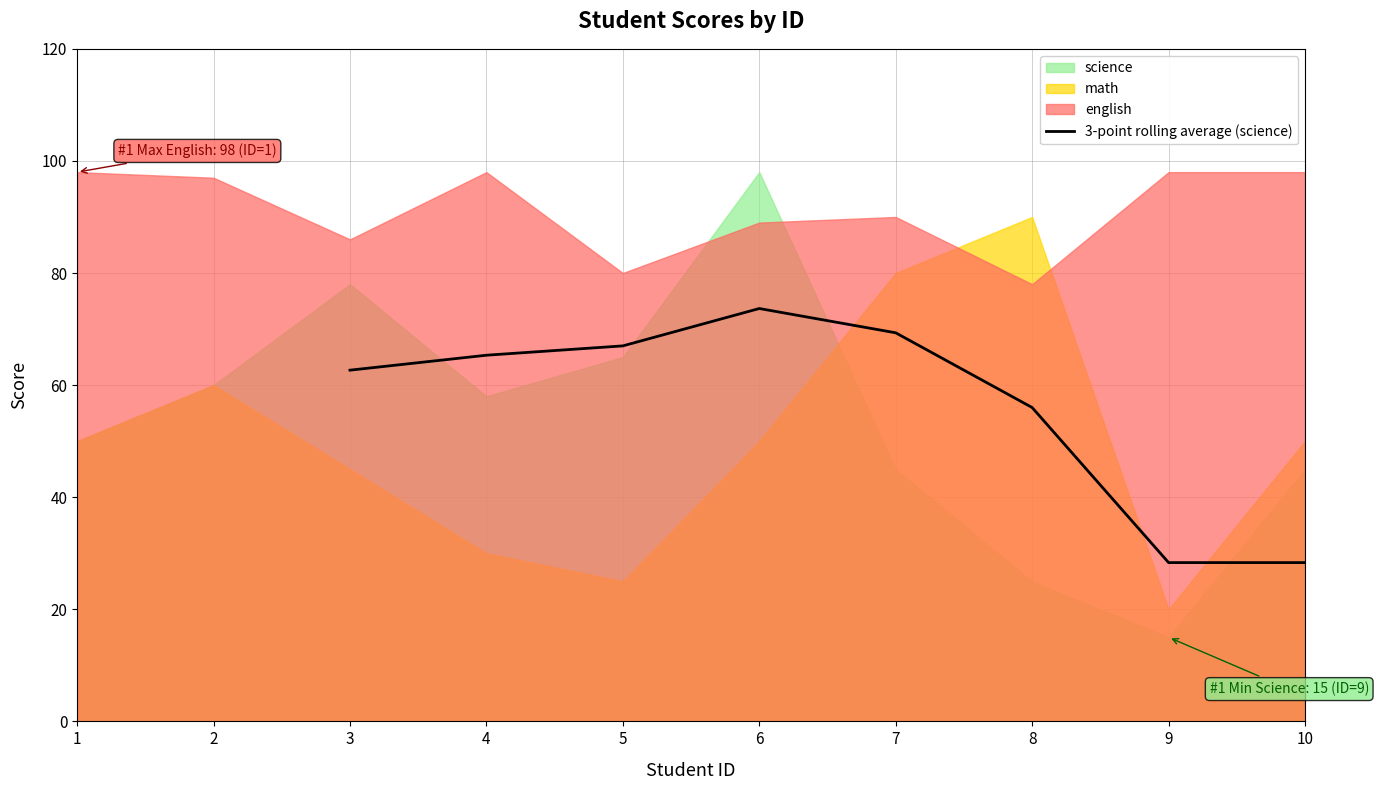

The value of 3-point rolling average (science) at 8 is 56.0. True or false?

True